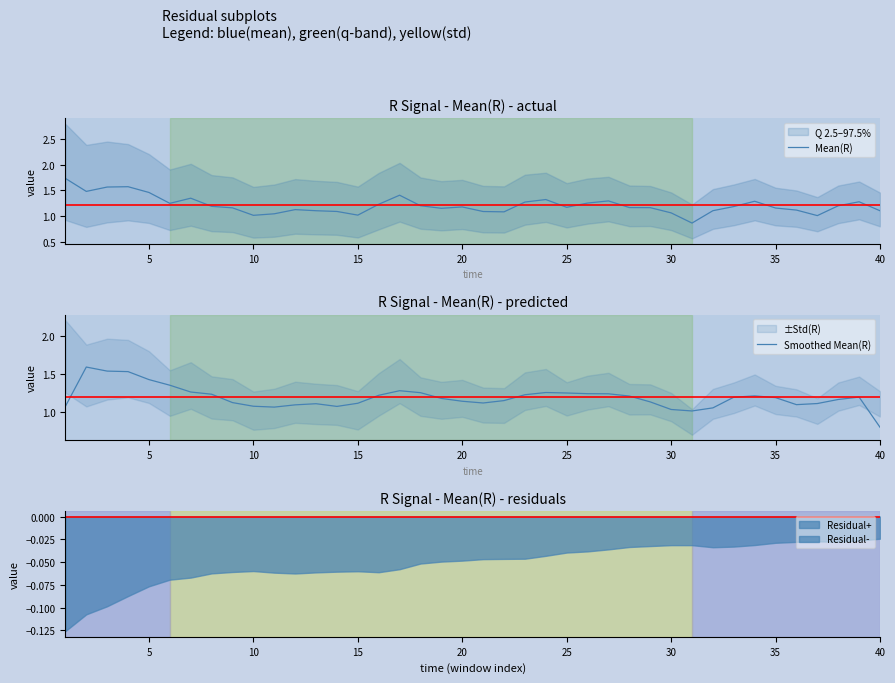

How many data points in Smoothed Mean(R) are less than 1?

1